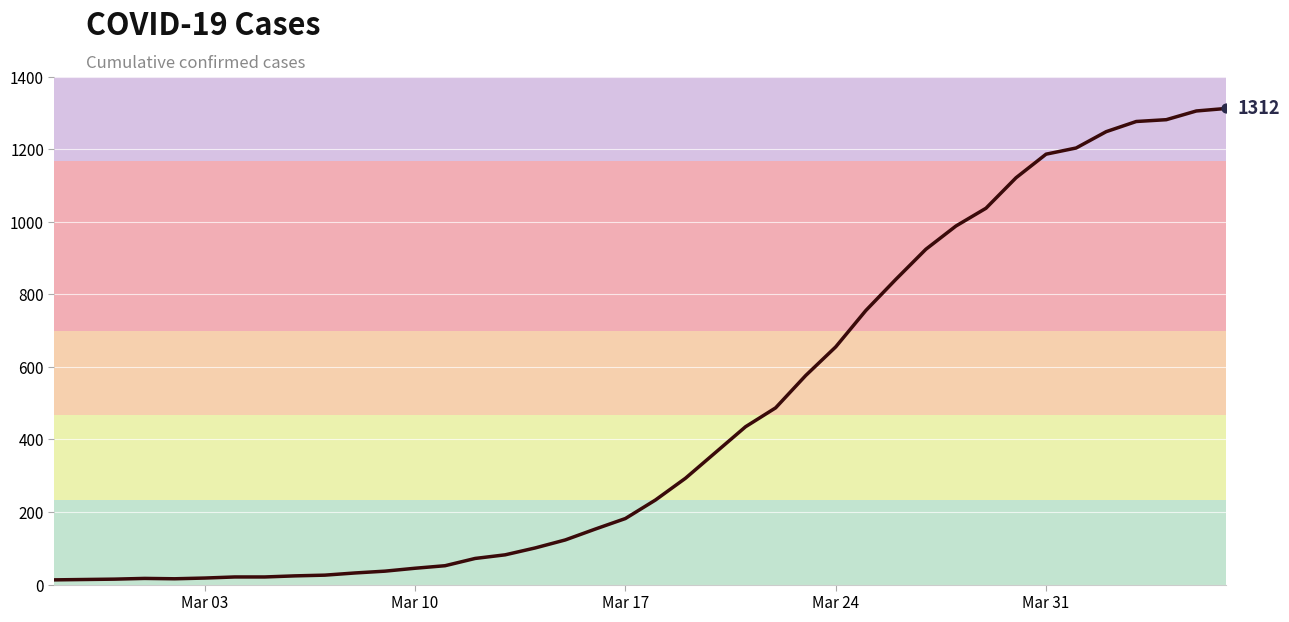

What is the difference between the maximum and minimum values?

1299